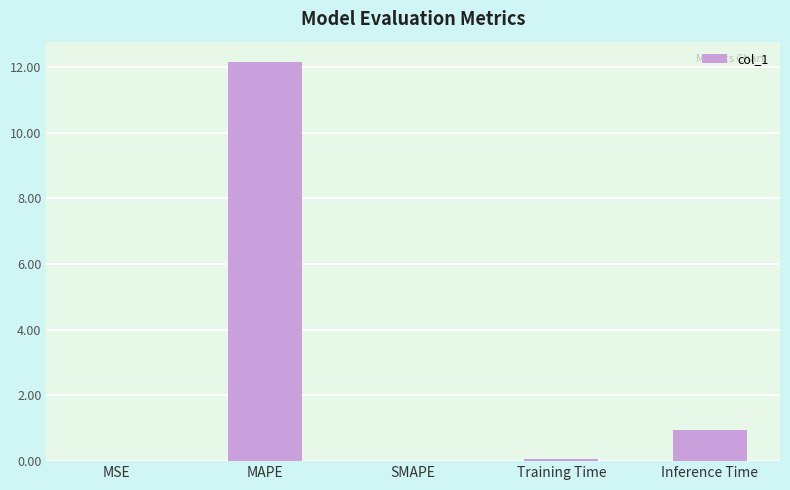

What is the difference between the values at Training Time and SMAPE?

0.1